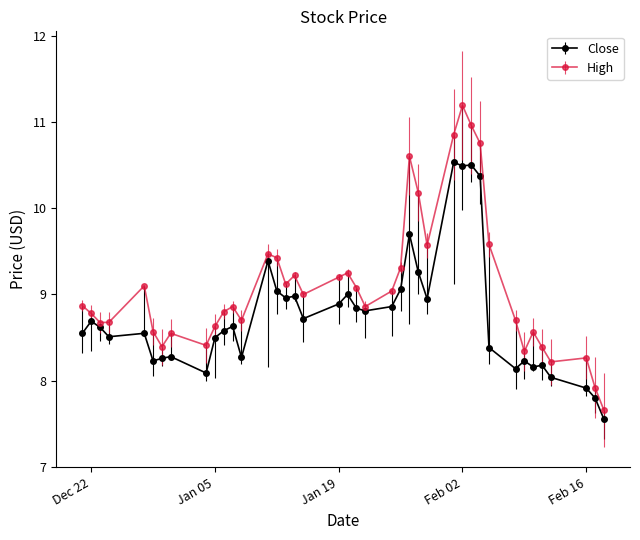

True or false: Close has more than 0 points higher than both neighbors.

True